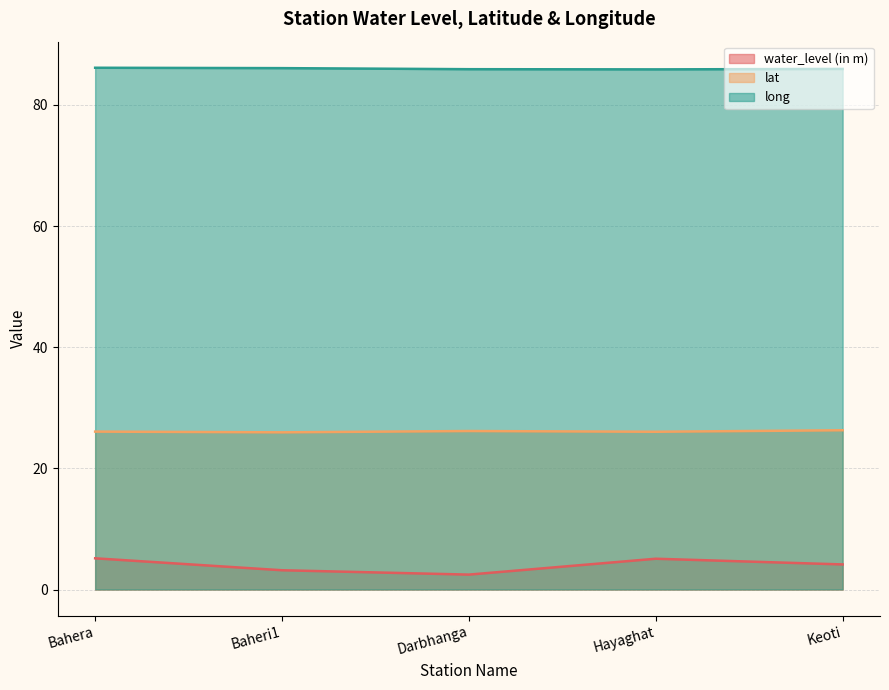

What is the difference between the long values at Keoti and Hayaghat?

0.1